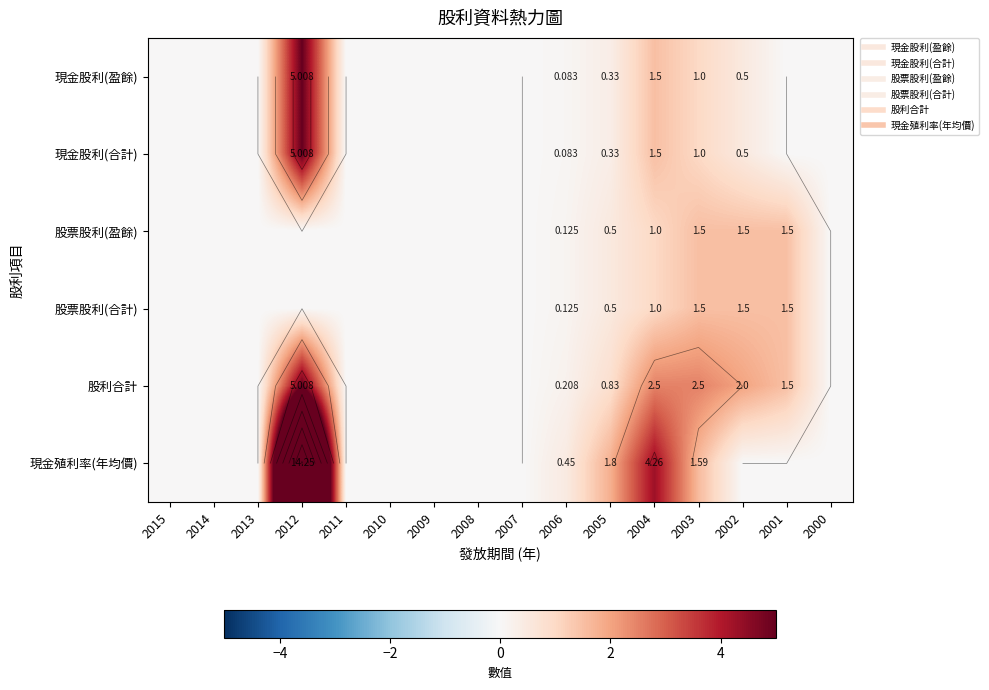

What is the maximum value shown in the chart?

14.2